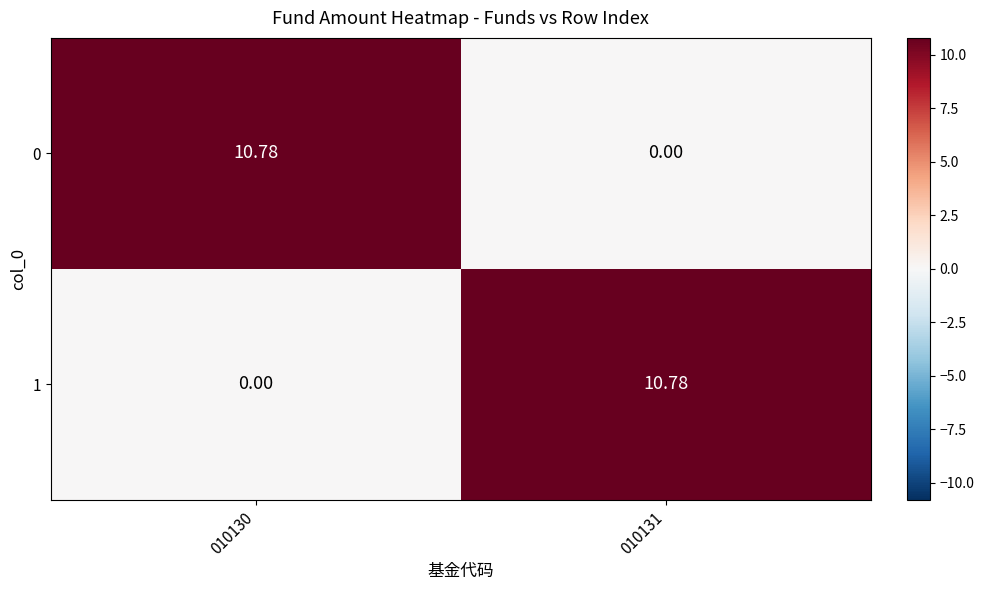

Is the value of 1 at 010131 greater than the value of 0 at 010131?

Yes